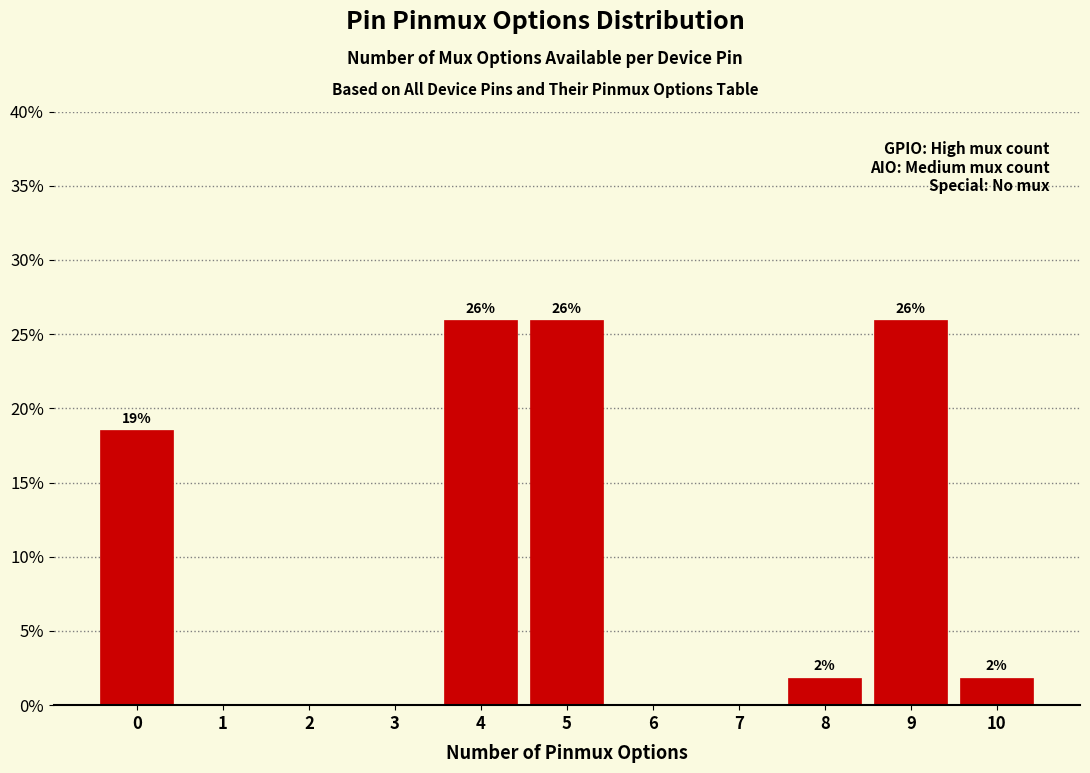

What is the maximum value shown in the chart?

25.9